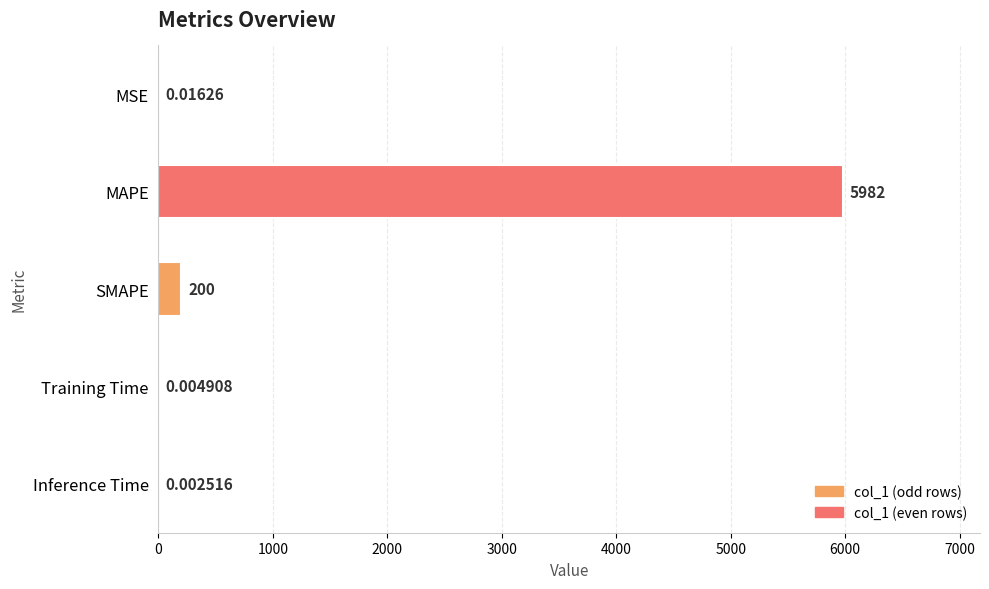

Are the bars horizontal?

Yes